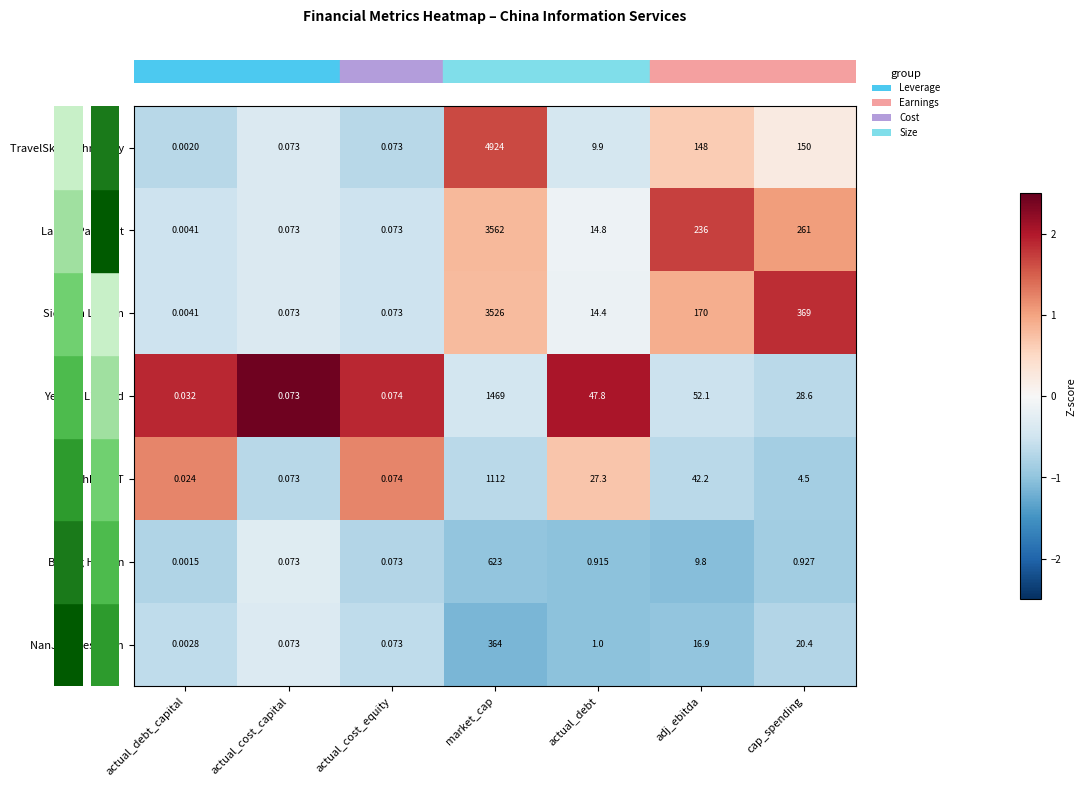

Which label corresponds to the smallest value in the chart?

actual_debt_capital